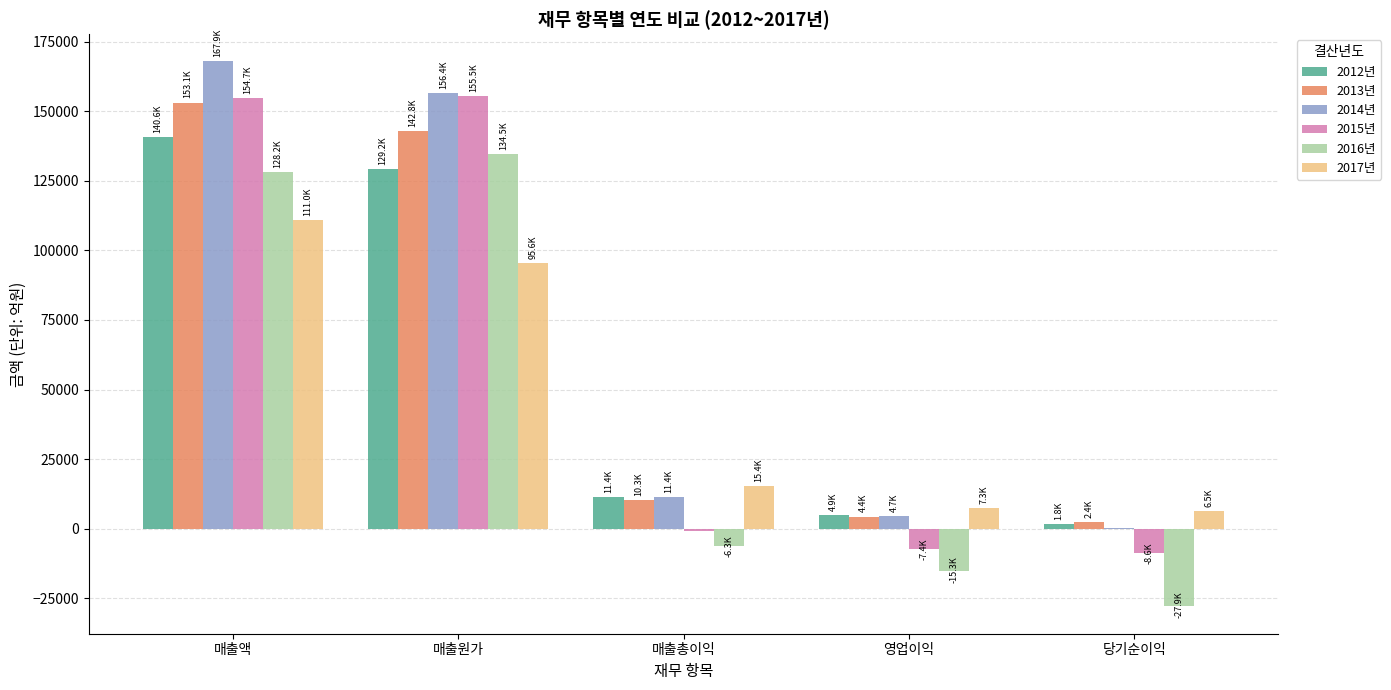

Does the chart contain stacked bars?

No